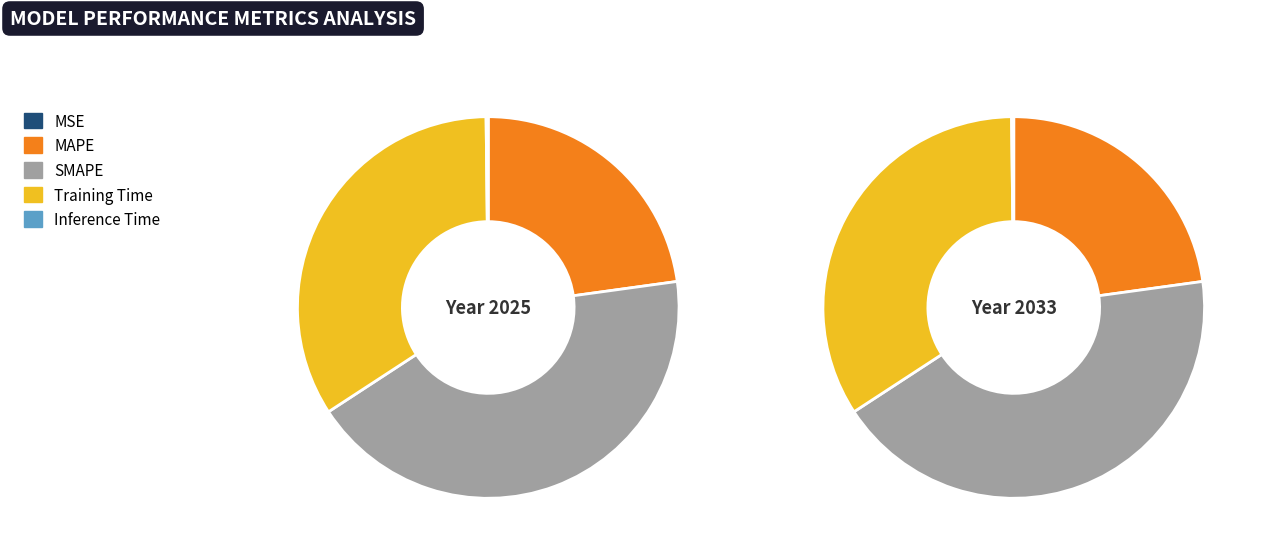

What percentage is the Training Time slice, to the nearest percent?

34%